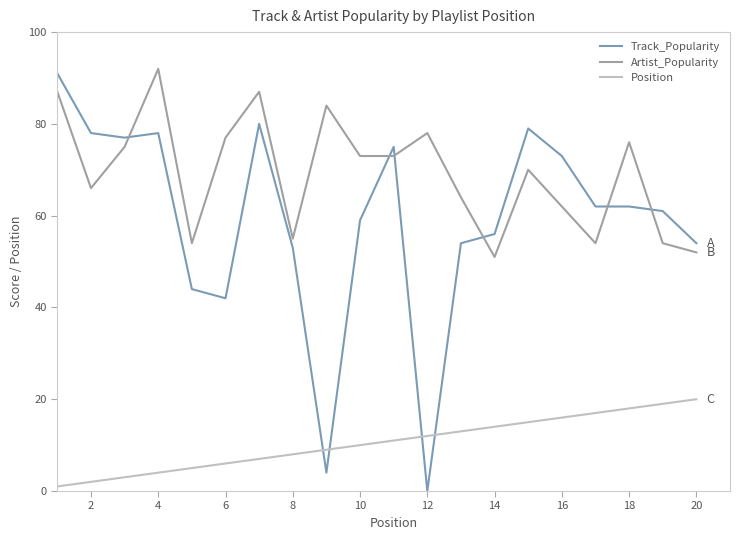

Count the number of categories in the chart.

20